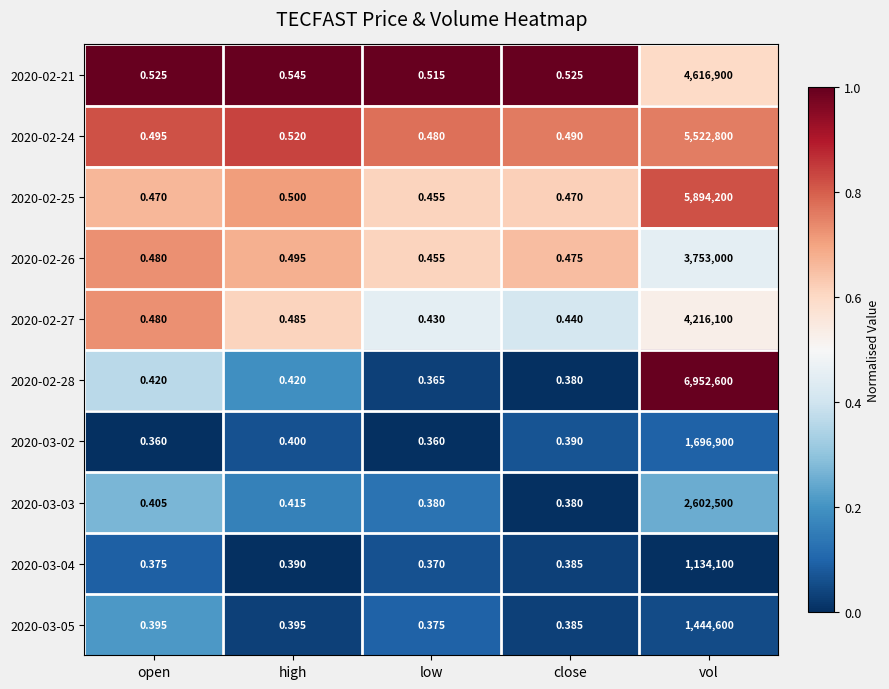

At which label is 2020-02-27 closest to 2108050?

high